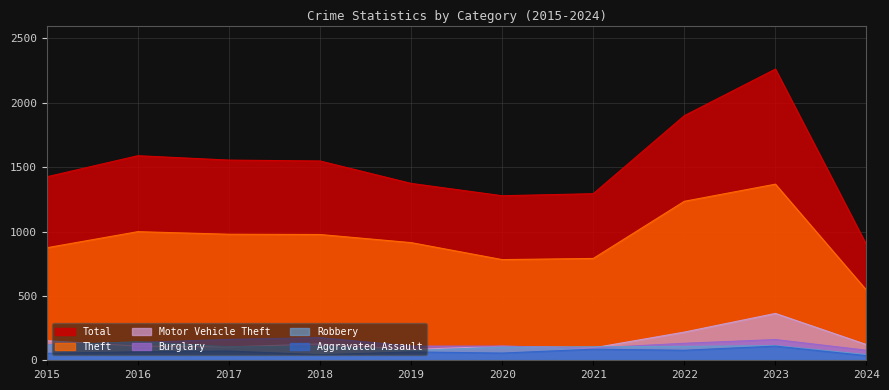

What is the difference between the maximum and minimum values in the Total series?

1366